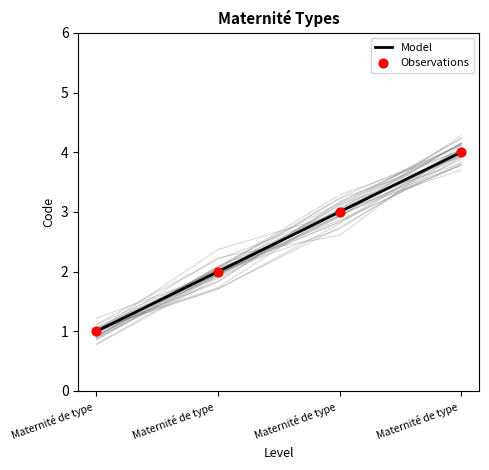

What are all the series names shown in the legend?

Model, Observations